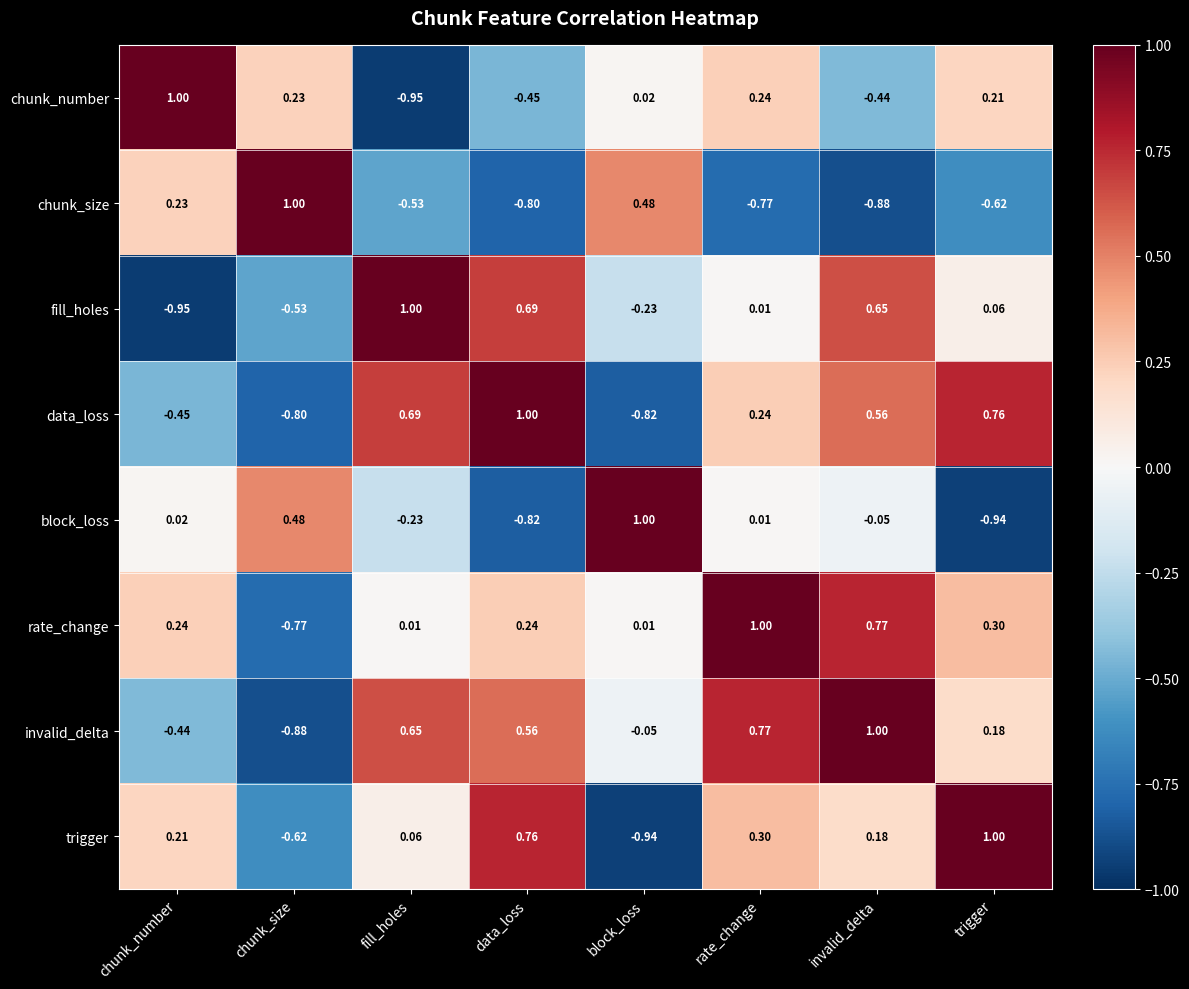

At which label does chunk_number reach its peak?

chunk_number